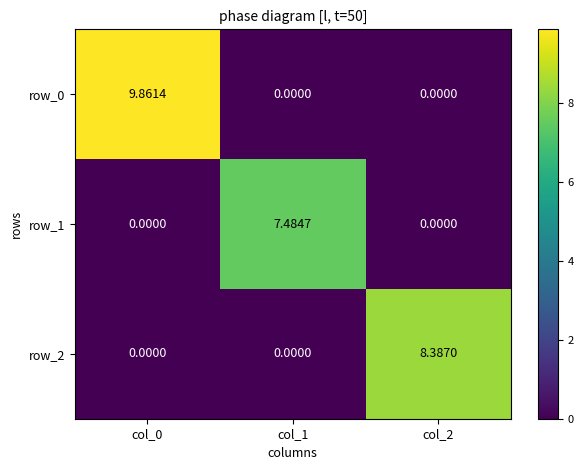

Reading left to right, list all the values displayed in this chart.

row_0: col_0=9.9	col_1=0.0	col_2=0.0
row_1: col_0=0.0	col_1=7.5	col_2=0.0
row_2: col_0=0.0	col_1=0.0	col_2=8.4